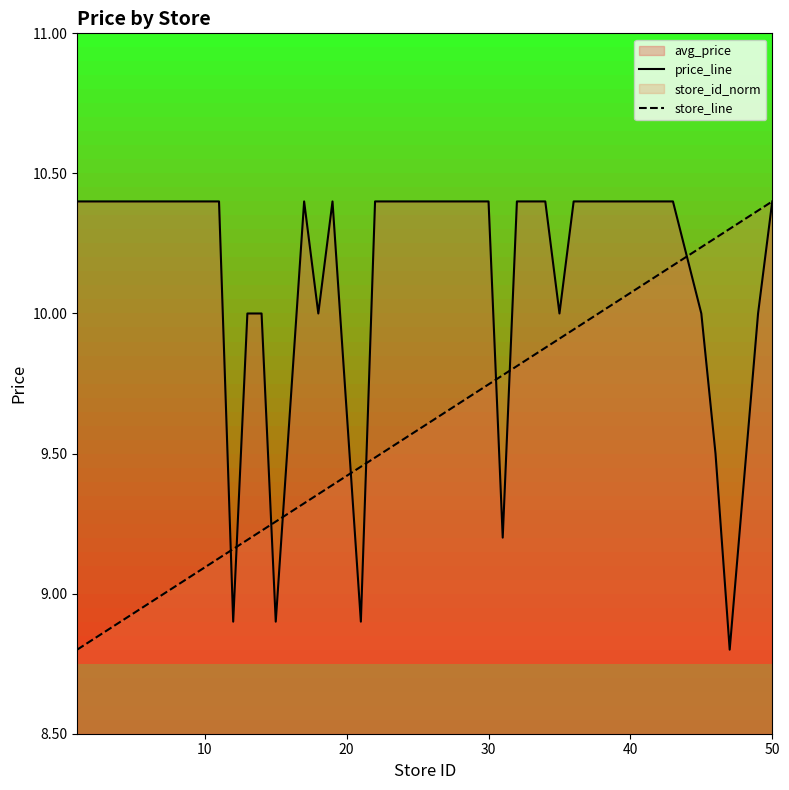

Which series has the largest total across all categories?

price_line